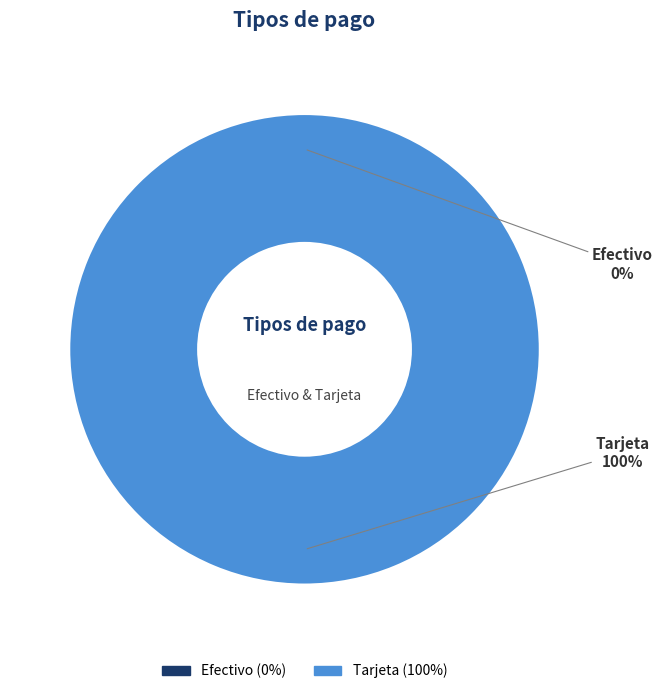

Which slice is the largest?

Tarjeta